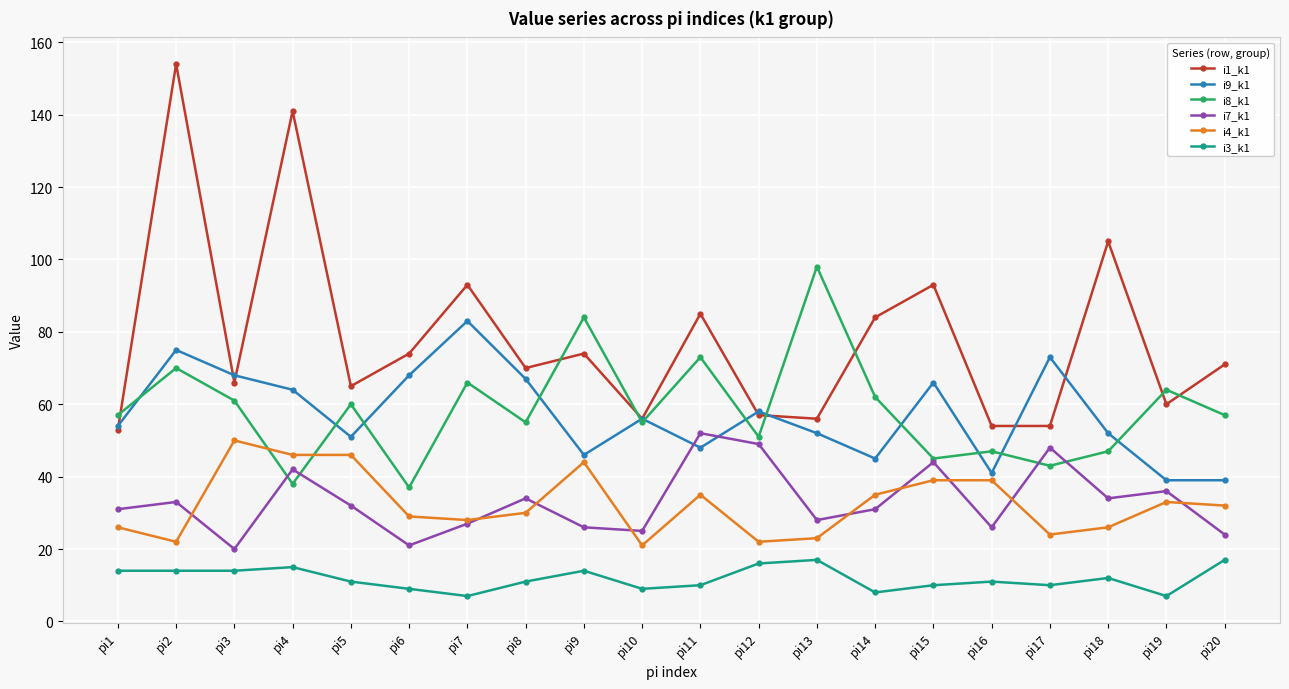

How many distinct data groups are displayed?

6